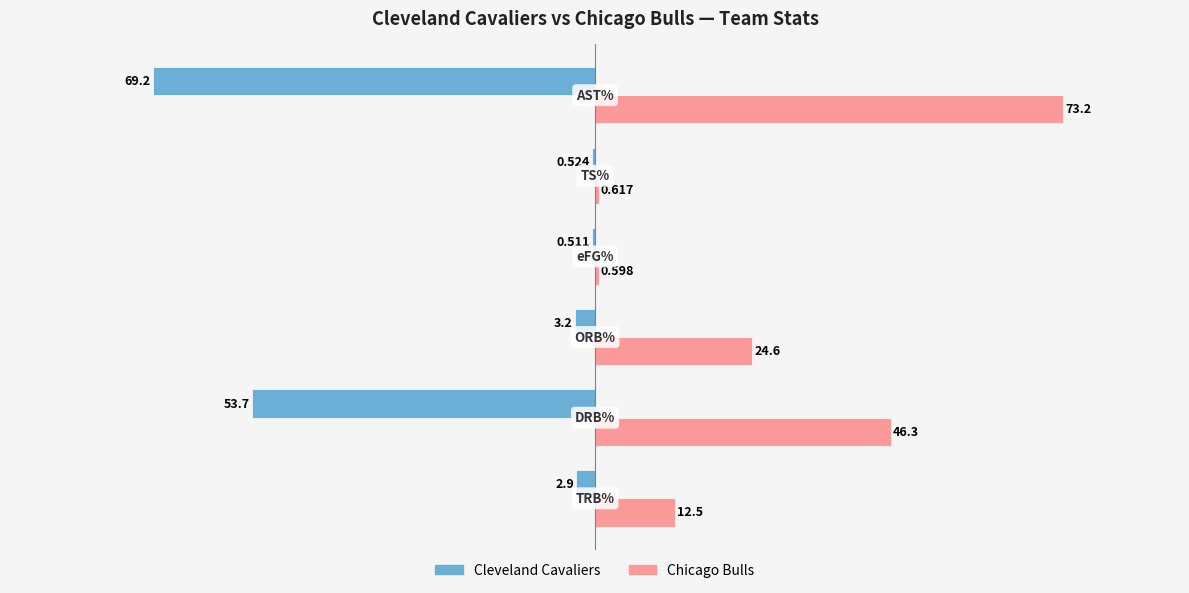

Which series has the largest total across all categories?

Chicago Bulls